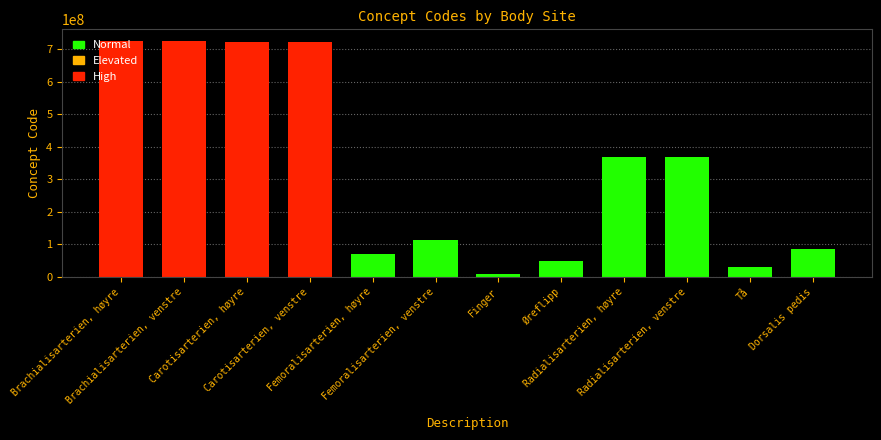

What is the ratio of the value at Radialisarterien, venstre to the value at Carotisarterien, venstre?

0.5